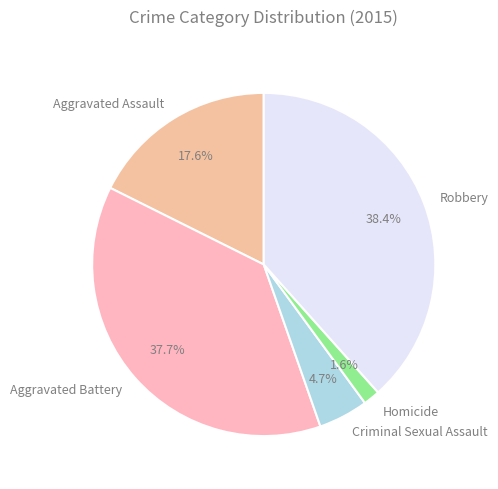

Rank the categories by value from highest to lowest.

Robbery, Aggravated Battery, Aggravated Assault, Criminal Sexual Assault, Homicide